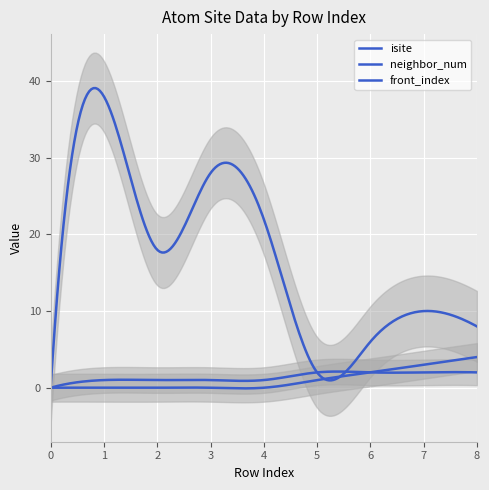

Which series has the largest total across all categories?

isite